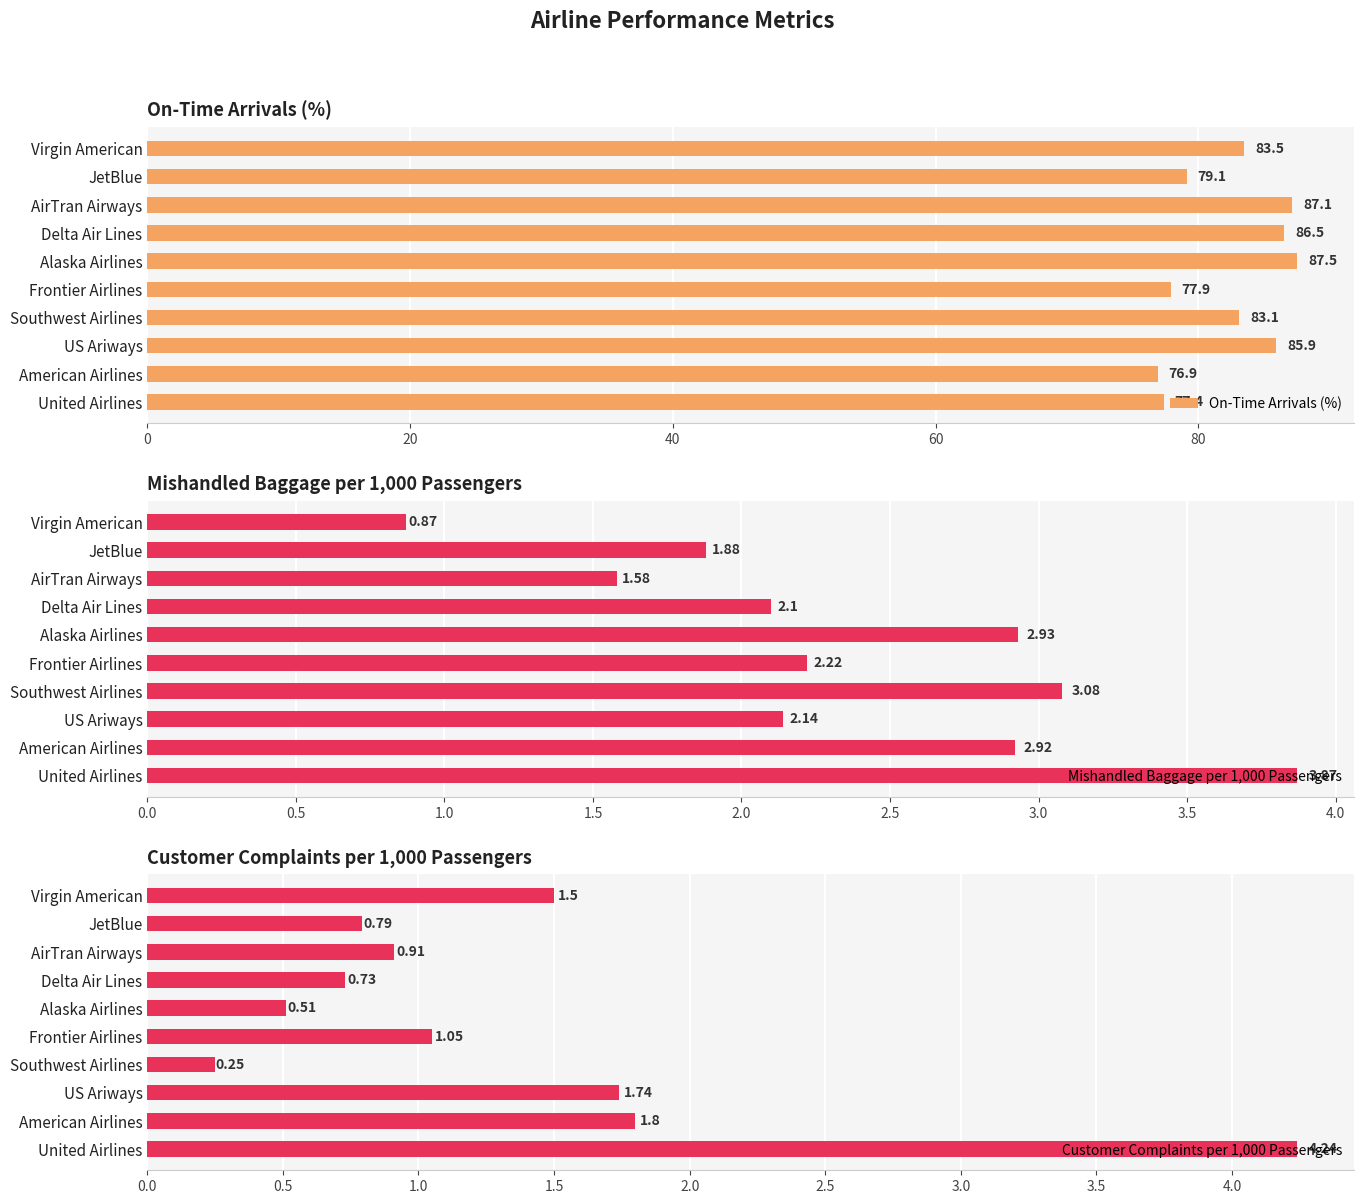

Count the number of data series in this chart.

3